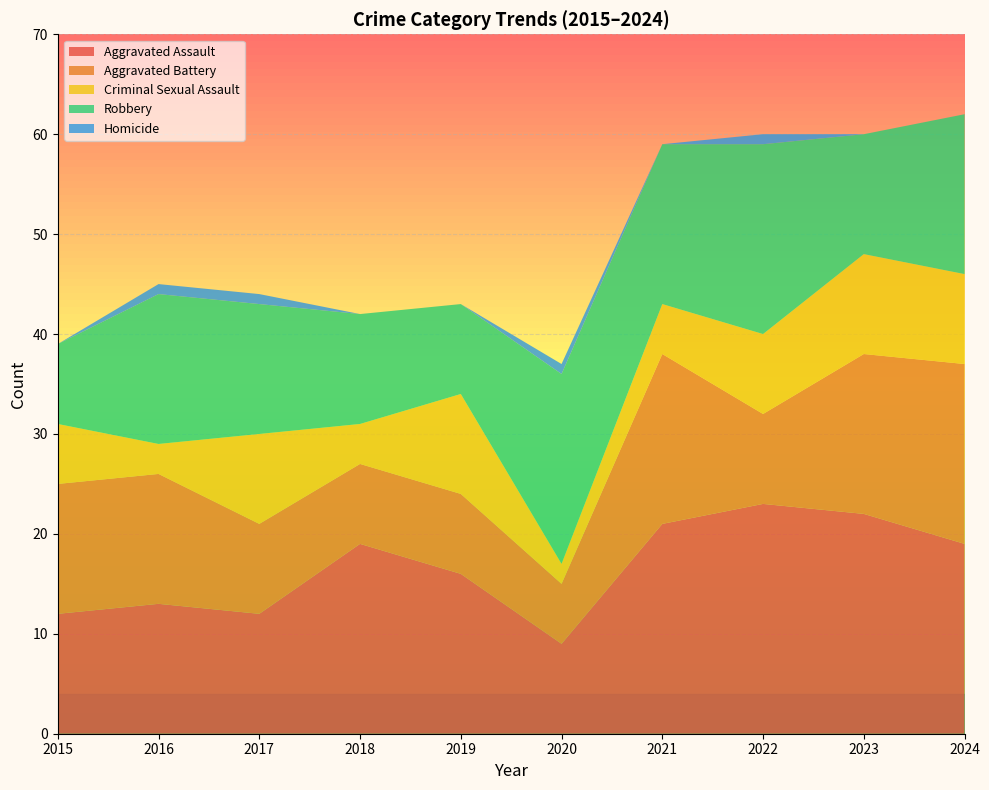

Reading left to right, extract all data points from this chart.

Aggravated Assault: 12	13	12	19	16	9	21	23	22	19
Aggravated Battery: 13	13	9	8	8	6	17	9	16	18
Criminal Sexual Assault: 6	3	9	4	10	2	5	8	10	9
Robbery: 8	15	13	11	9	19	16	19	12	16
Homicide: 0	1	1	0	0	1	0	1	0	0